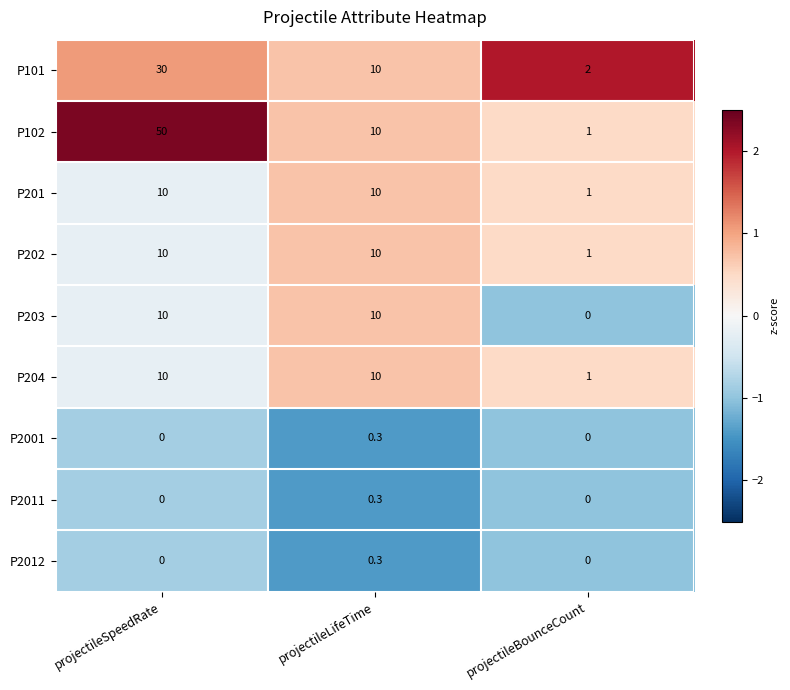

What is the sum of all P102 values?

61.0